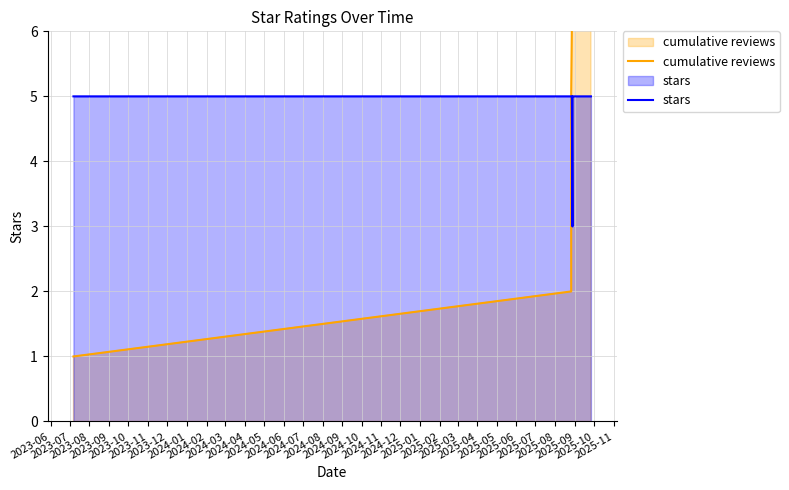

How many lines are shown in the chart?

2